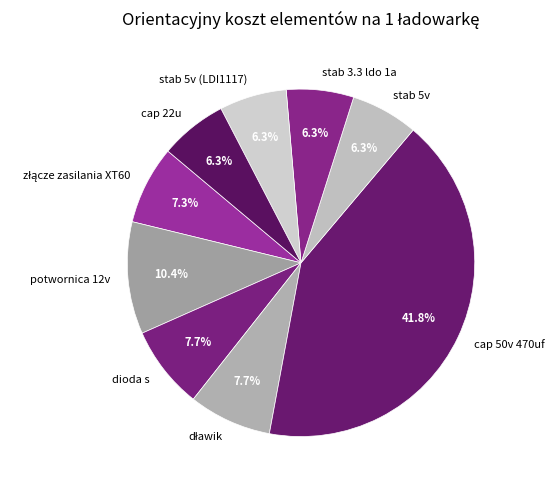

Is the sum of potwornica 12v and dioda s greater than half?

No